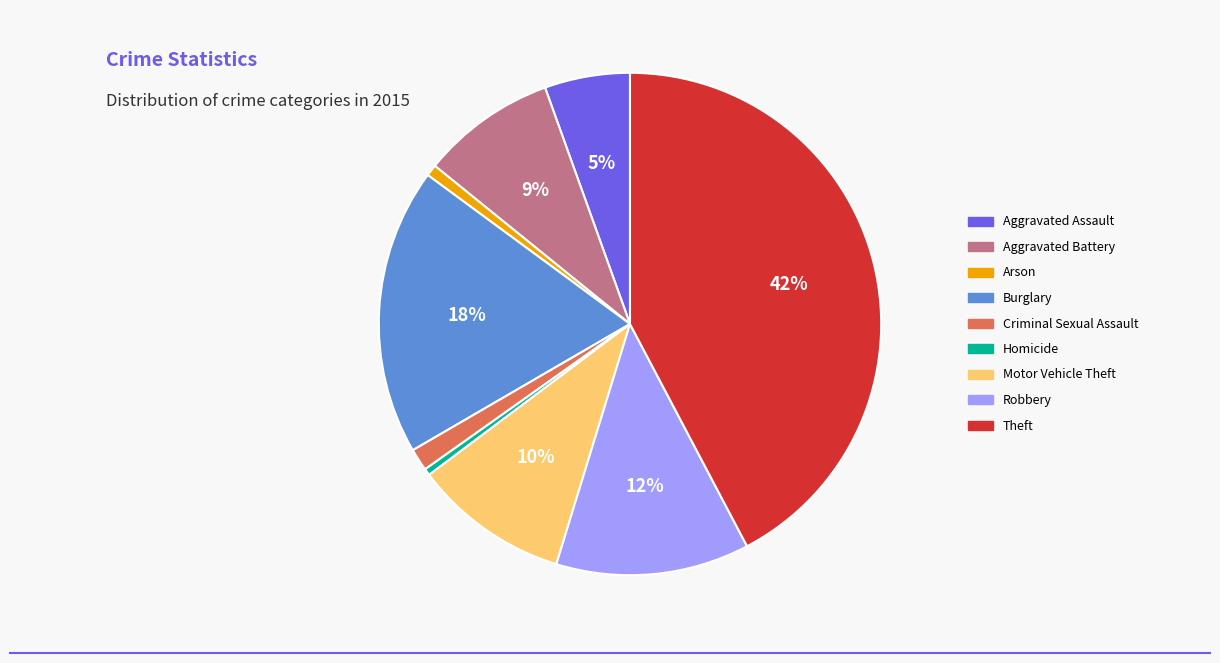

Is it true that Theft is 42% of the pie?

True